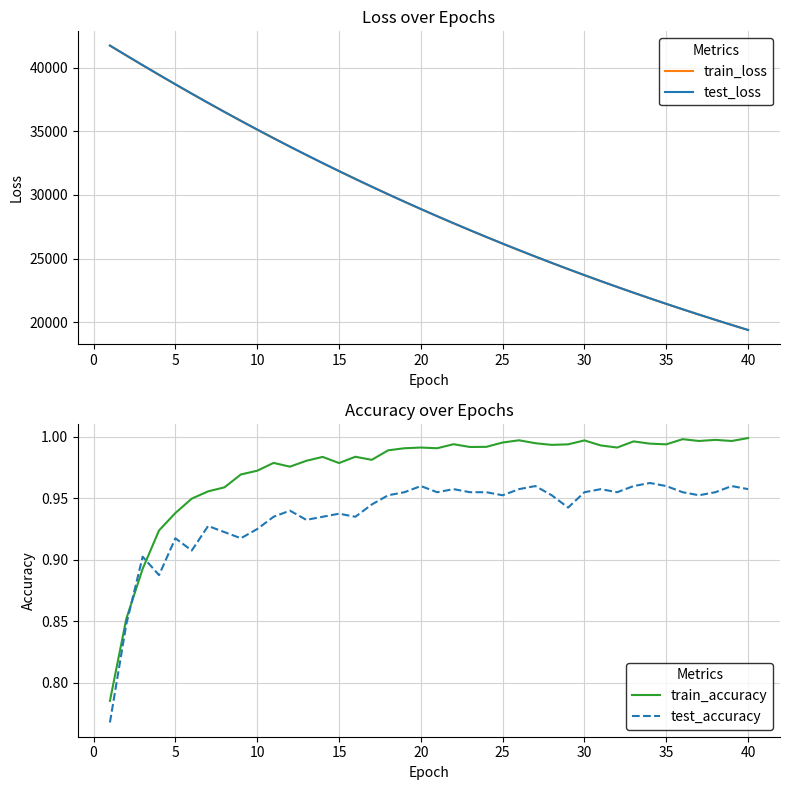

How many lines are shown in the chart?

4